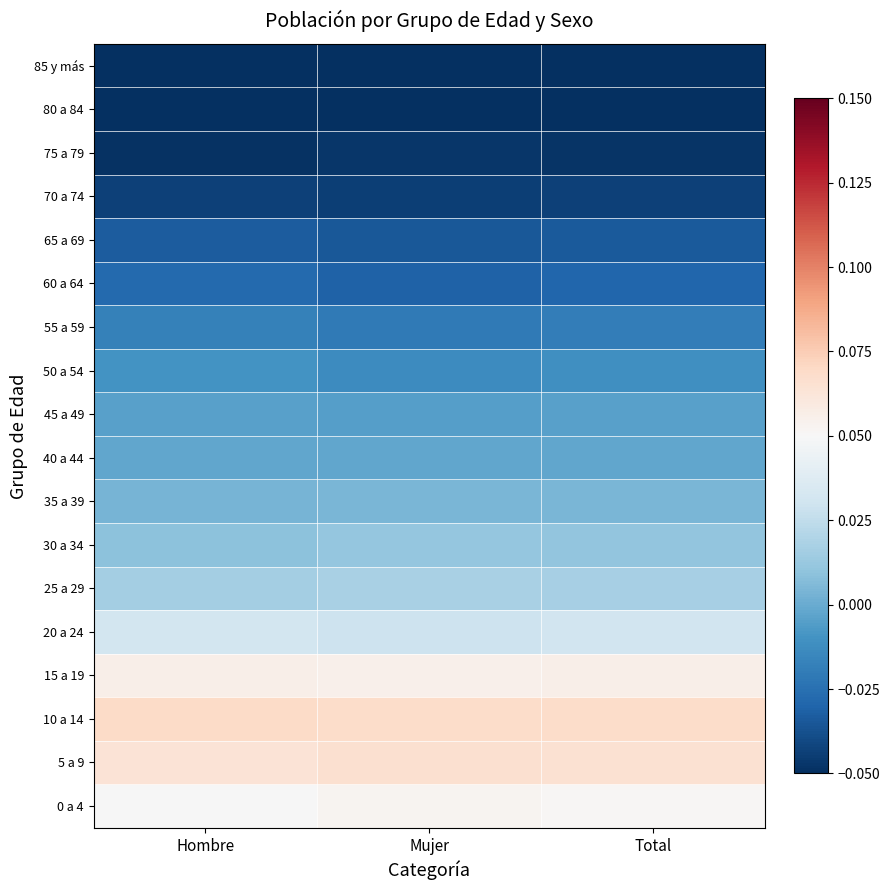

Count the number of categories in the chart.

3